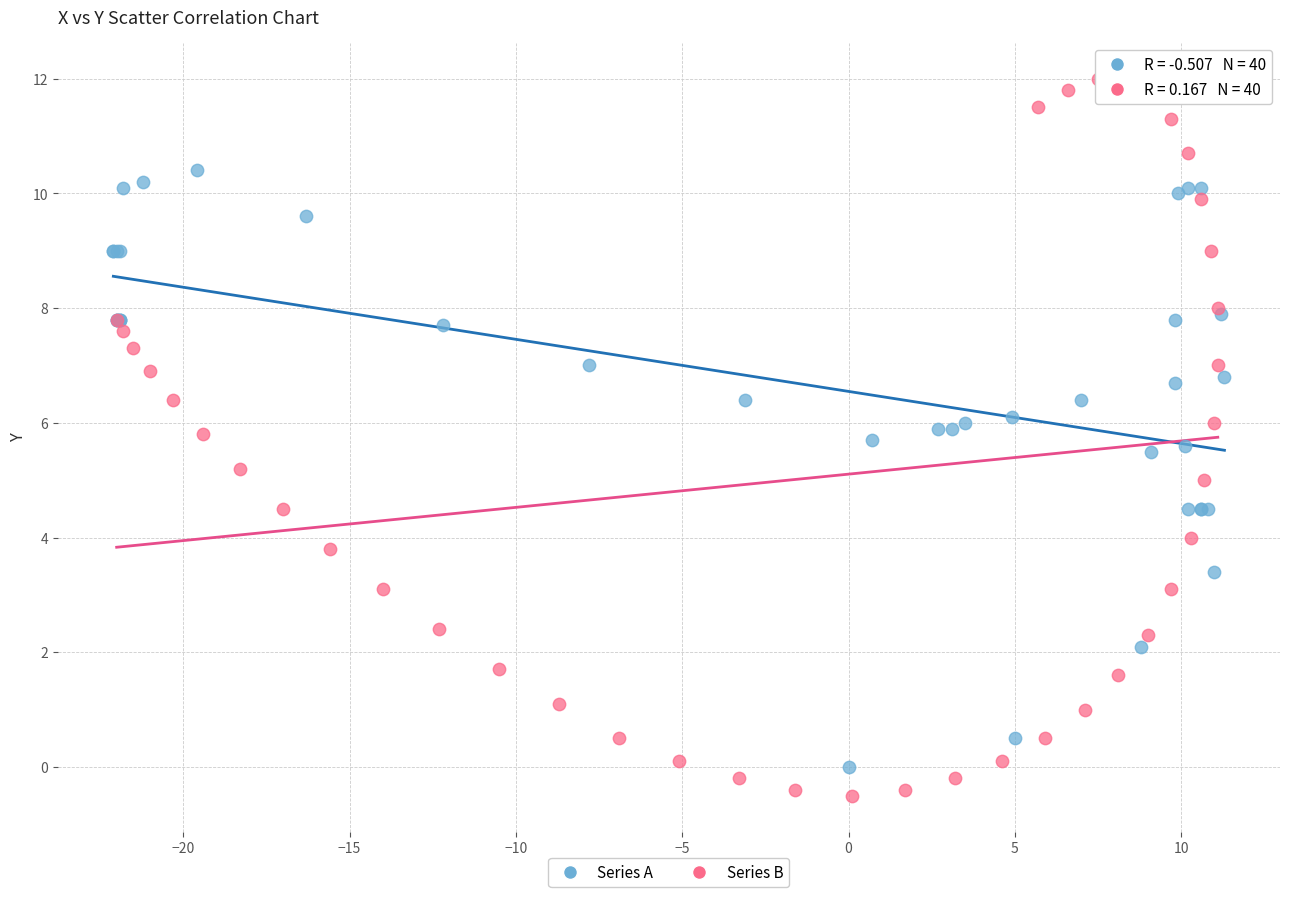

Which series reaches the maximum Y coordinate?

Series B